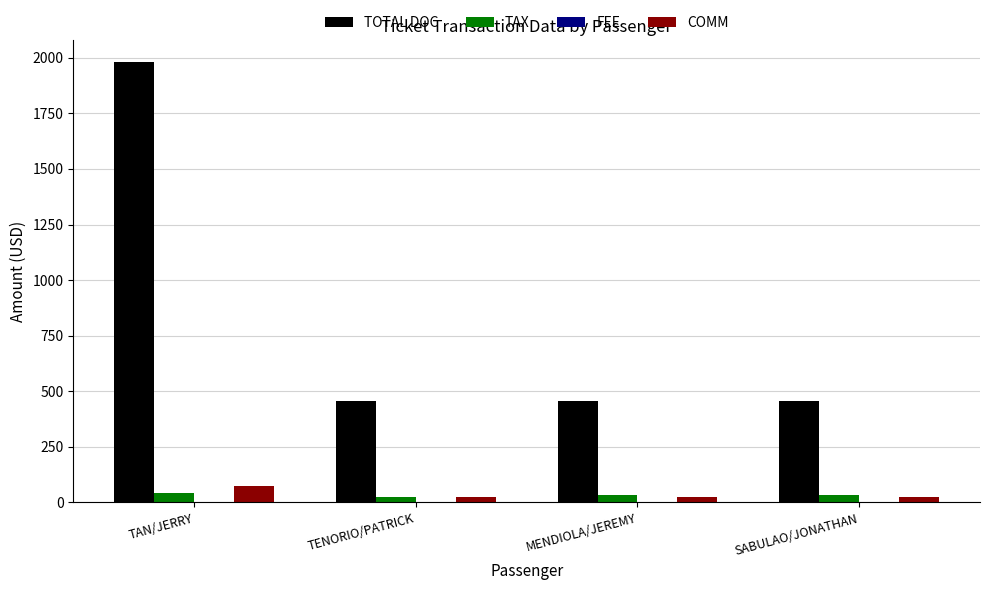

Is it true that TOTAL DOC equals 3290.2 at TAN/JERRY?

False